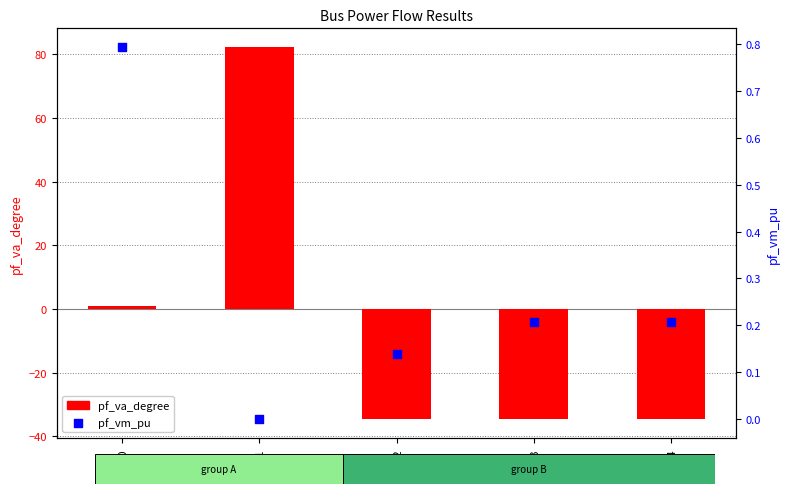

Which series reaches the minimum Y coordinate?

pf_va_degree